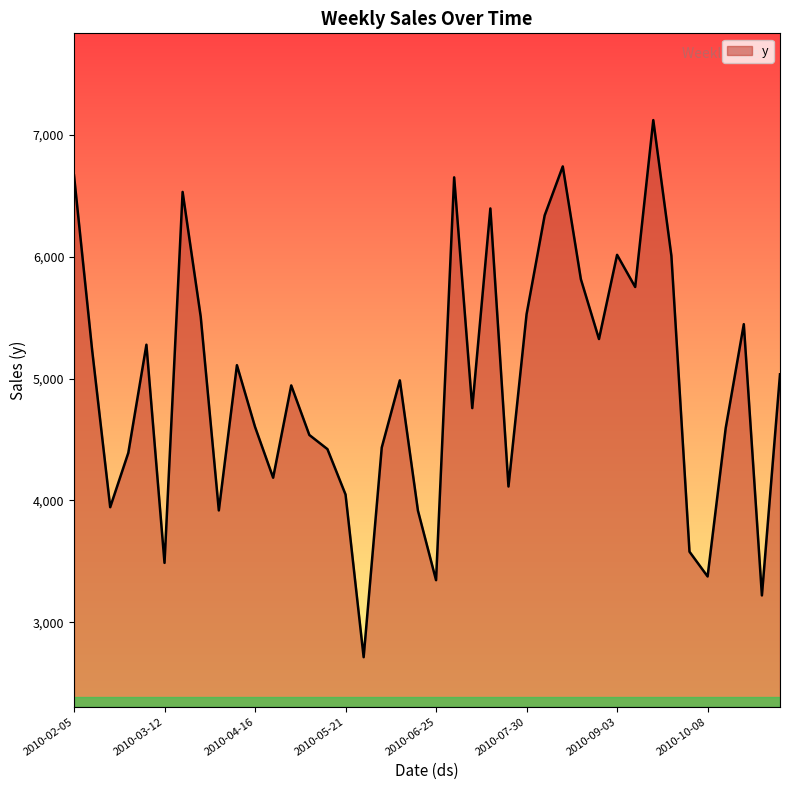

What is the difference between the maximum and minimum values?

4408.5